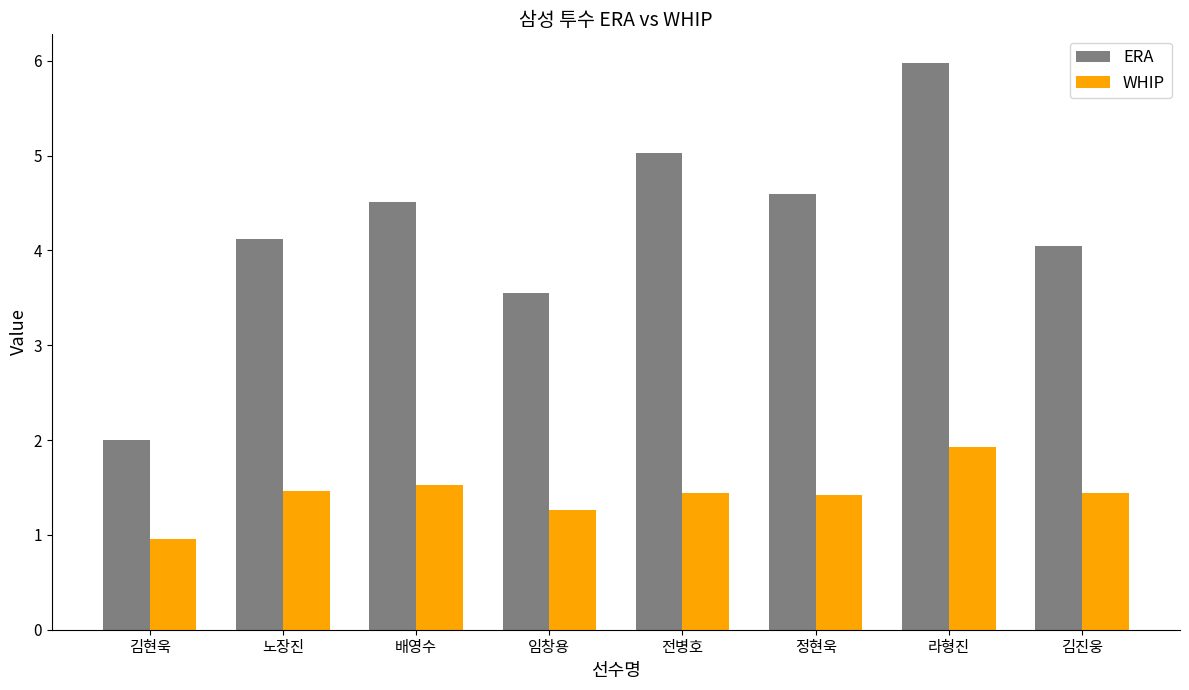

What is the lowest value of the ERA series?

2.0